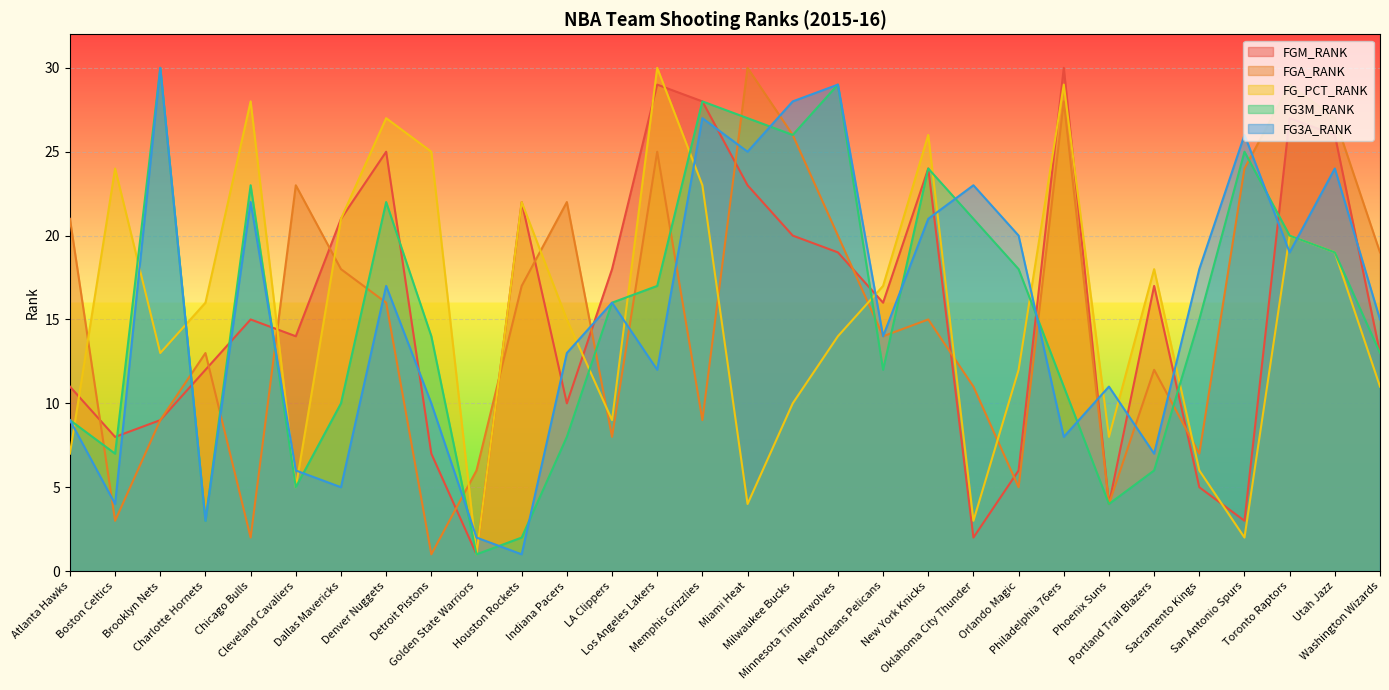

Between Boston Celtics and Memphis Grizzlies, which series saw the biggest shift?

FG3A_RANK